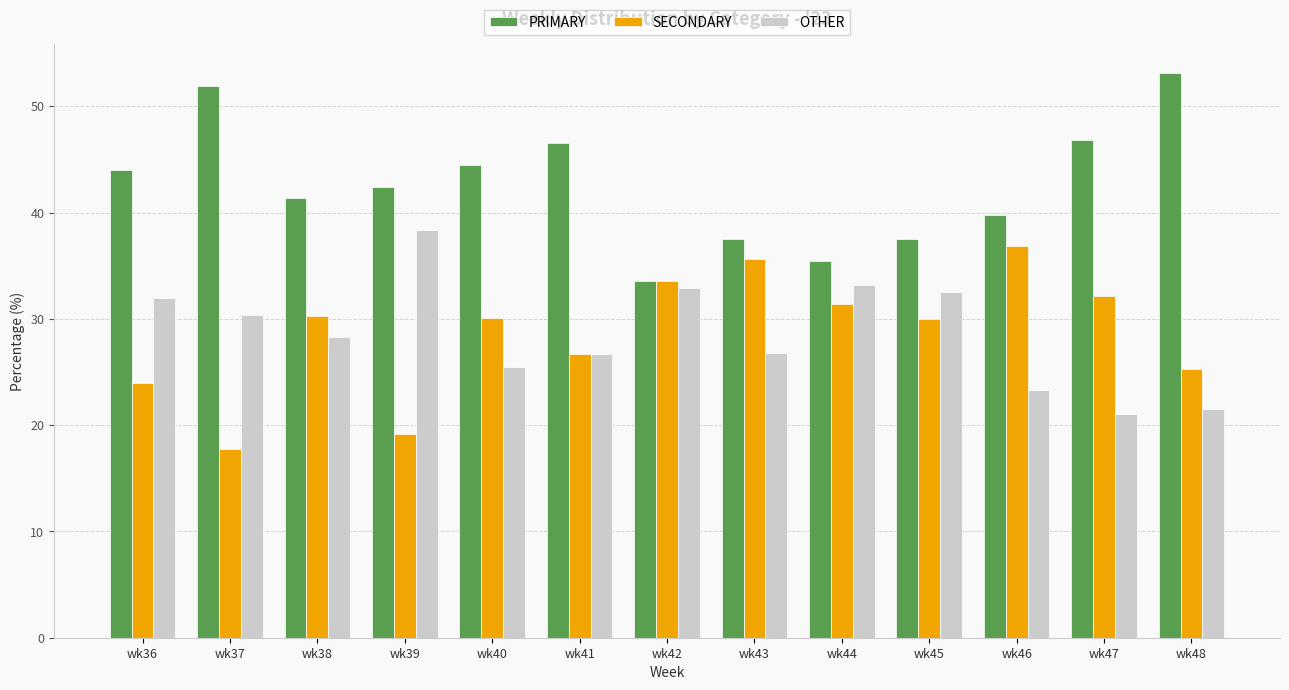

At which label does PRIMARY reach its minimum?

wk42